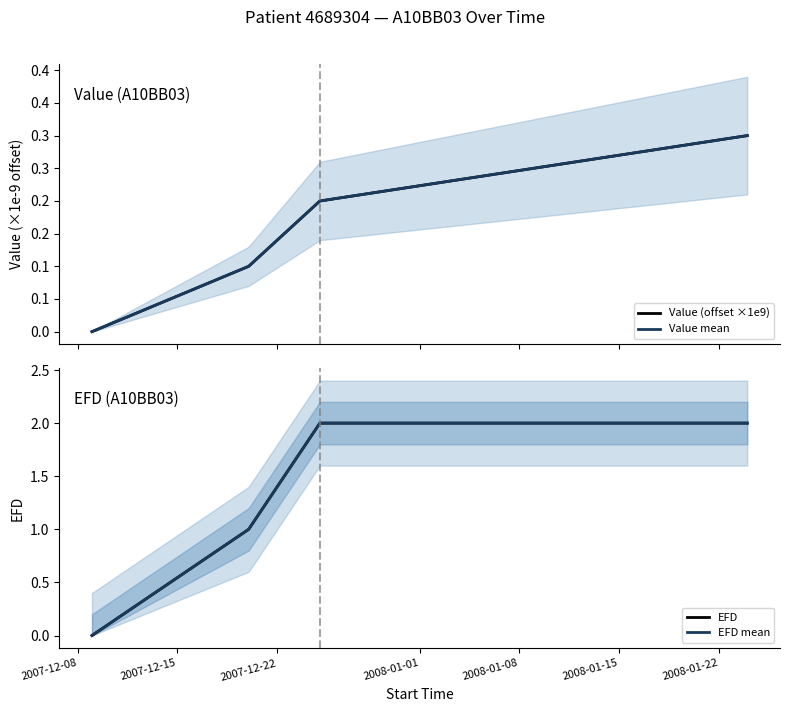

Reading left to right, what are all the values shown in this chart?

Value (offset ×1e9): 0.0	0.1	0.2	0.3
Value mean: 0.0	0.1	0.2	0.3
EFD: 0.0	1.0	2.0	2.0
EFD mean: 0.0	1.0	2.0	2.0